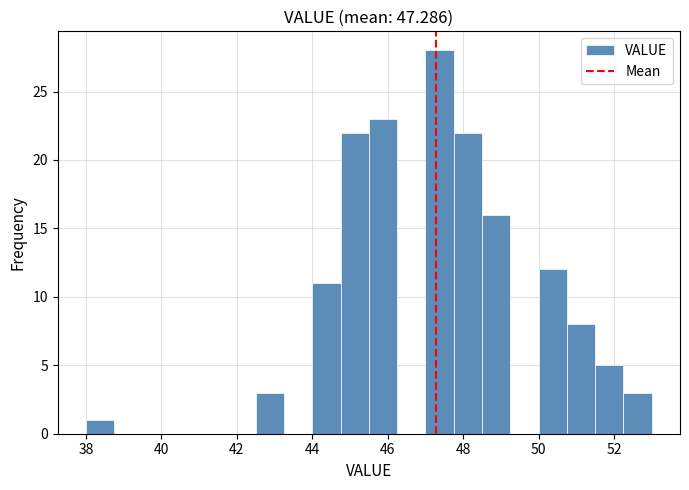

Around what value on the x-axis is the tallest bar? Give the approximate position of its centre, as read against the axis.

47.4